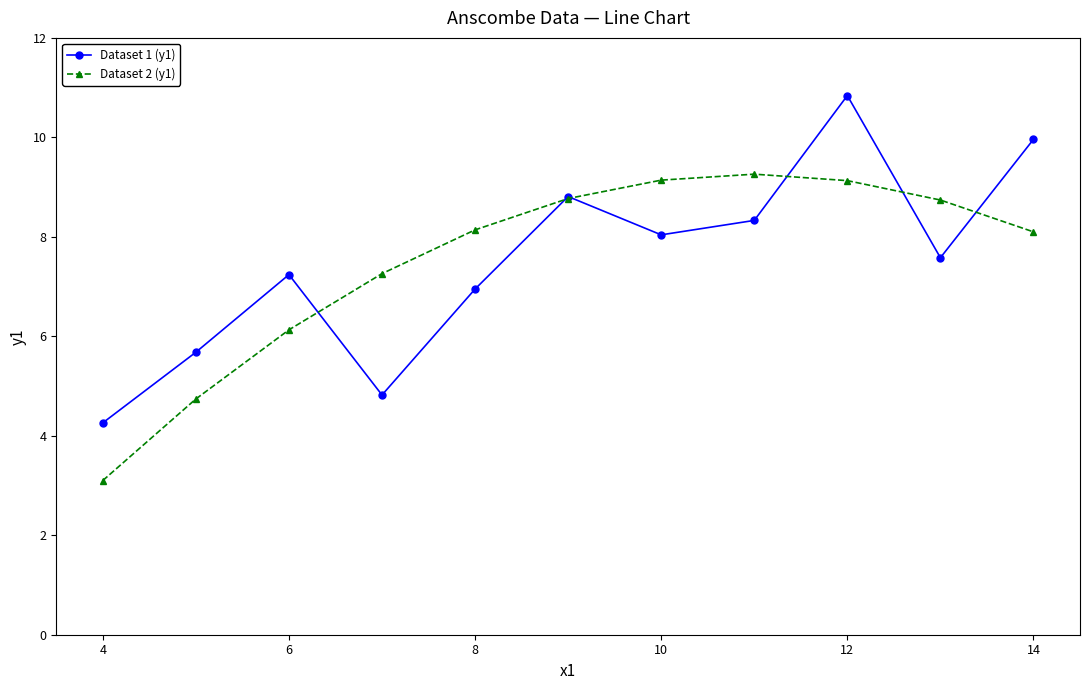

What is the value of the Dataset 2 (y1) point at the 9th from the left?

9.1